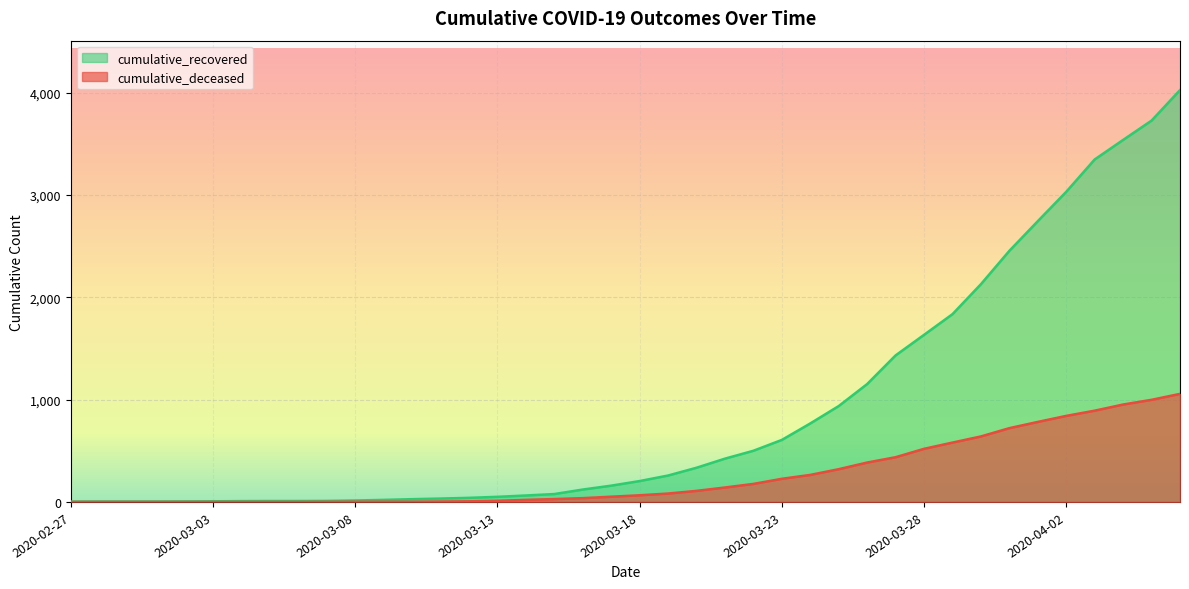

What are all the series names shown in the legend?

cumulative_recovered, cumulative_deceased